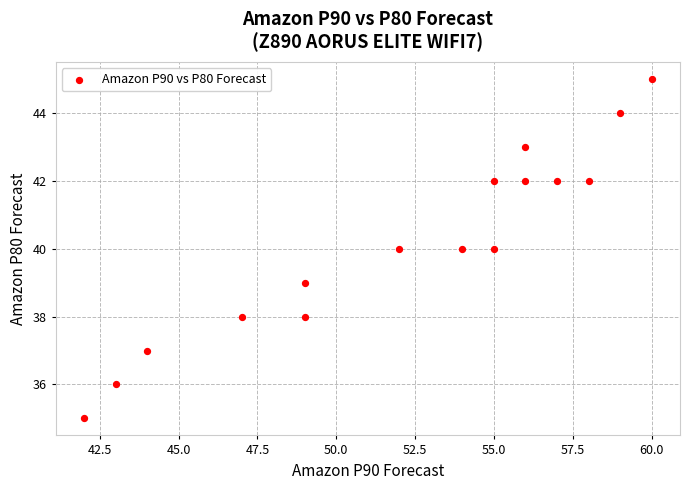

What is the range of Y values (max minus min)?

10